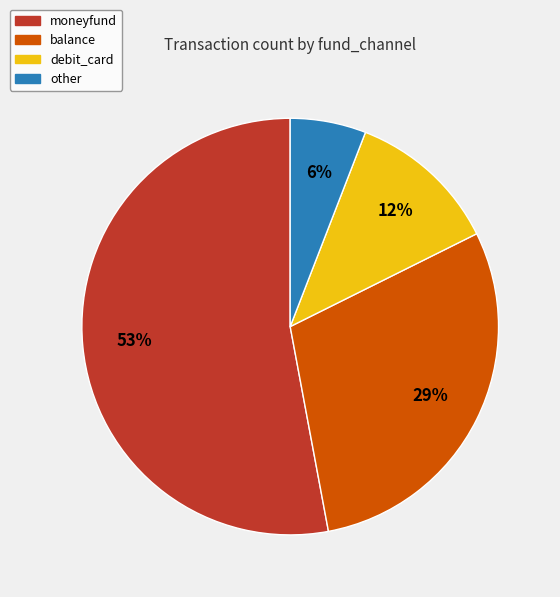

To the nearest percent, what percentage of the pie is debit_card?

12%